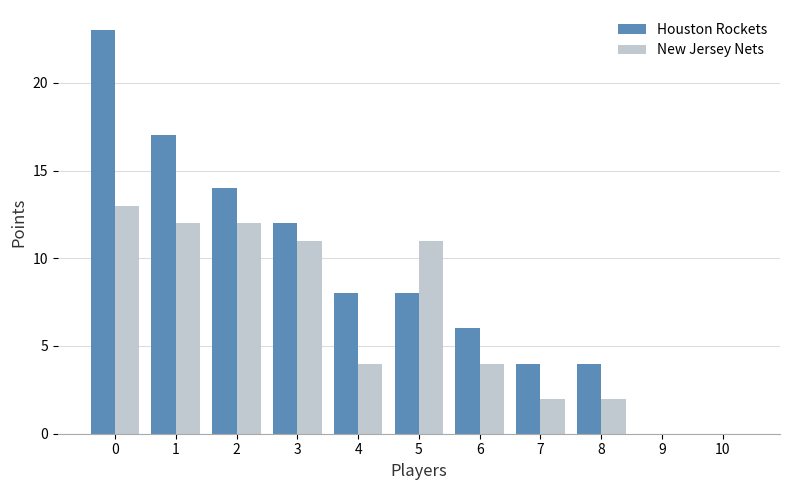

What is the approximate value of Houston Rockets at 7, to the nearest 5?

5